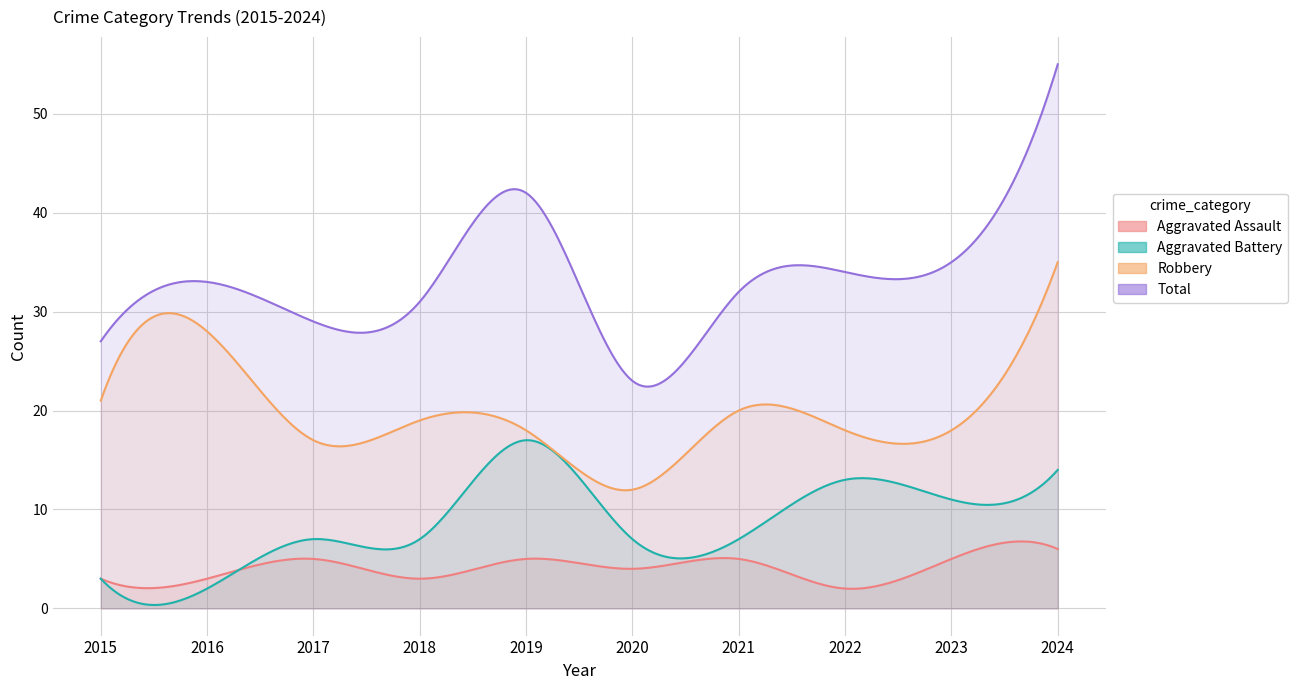

What is the average value of the Aggravated Assault series?

4